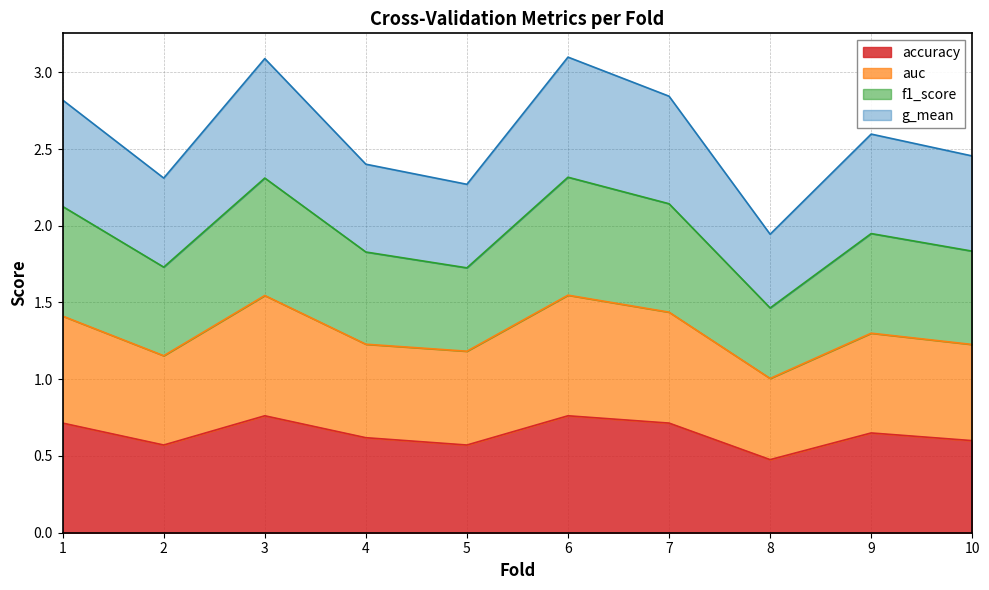

Between 3 and 7, which series saw the biggest shift?

f1_score